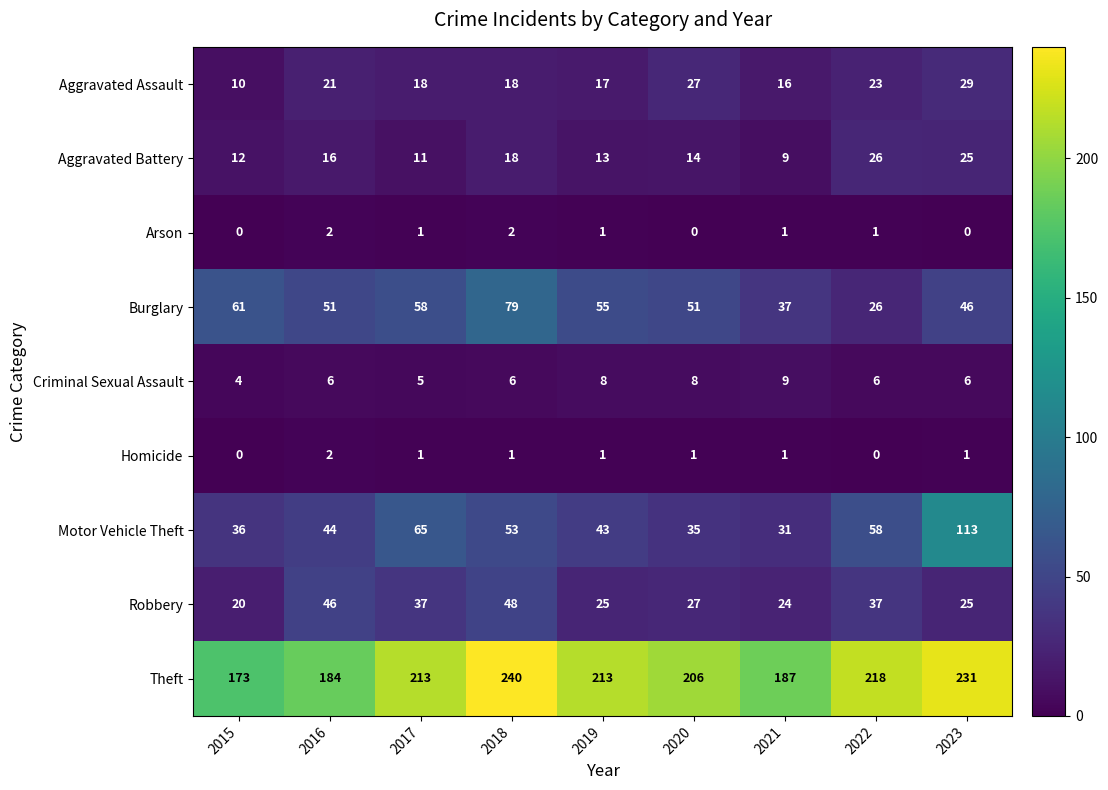

What is the difference between the maximum and minimum values in the Aggravated Assault series?

19